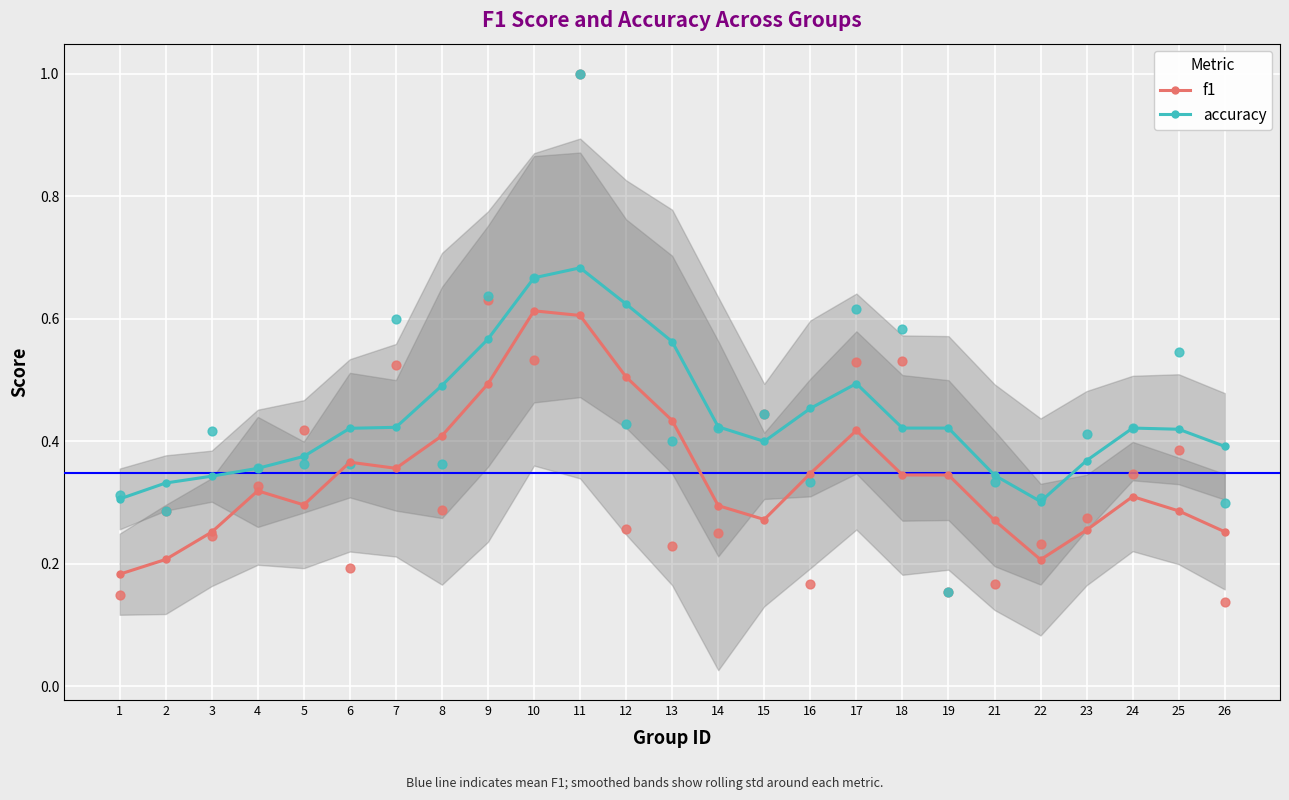

Which series has the largest Y range (max minus min)?

f1